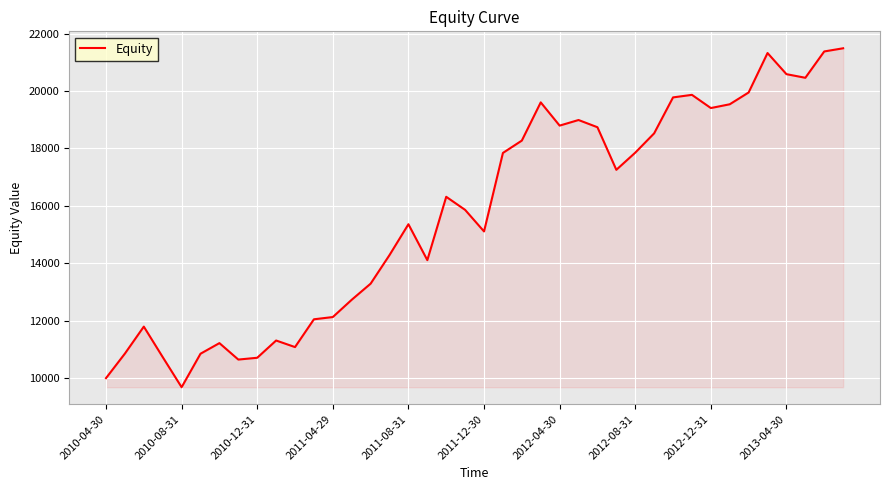

What is the average value?

15745.2